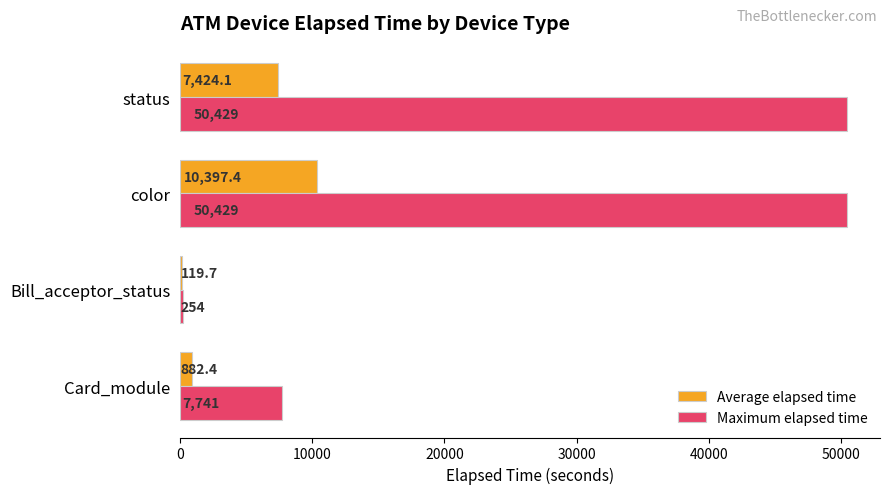

What is the sum of all Maximum elapsed time values?

108853.0